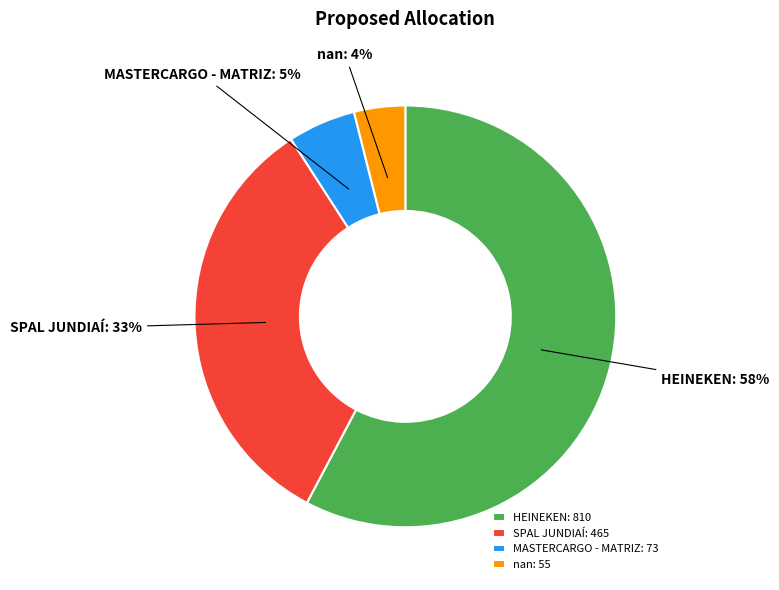

Which has a higher value, nan: 55 or SPAL JUNDIAÍ: 465?

SPAL JUNDIAÍ: 465